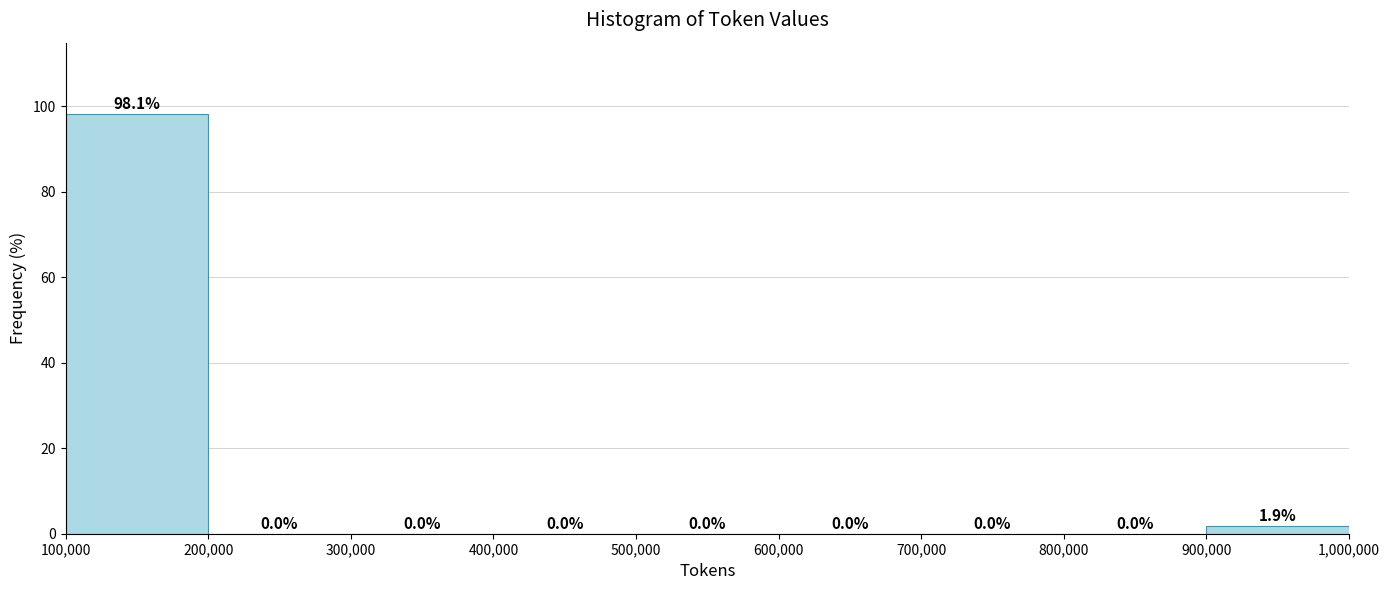

Over which range of the x-axis is the bar tallest?

100,000 to 200,000